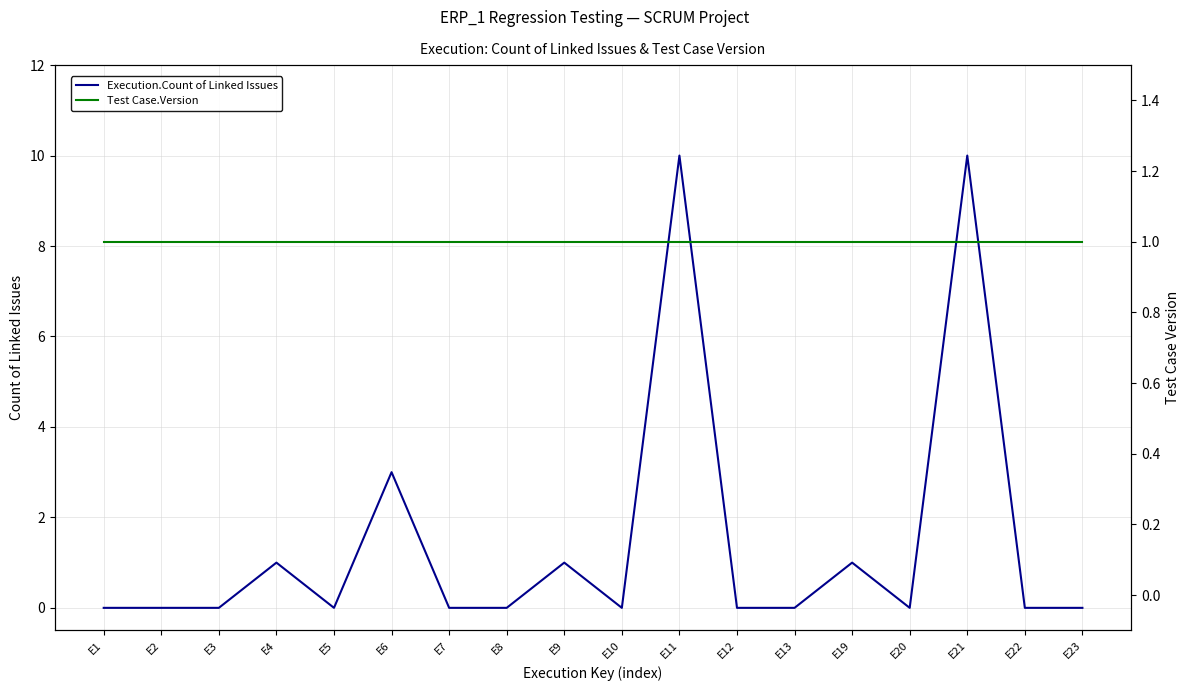

Which series has the widest spread of values?

Execution.Count of Linked Issues